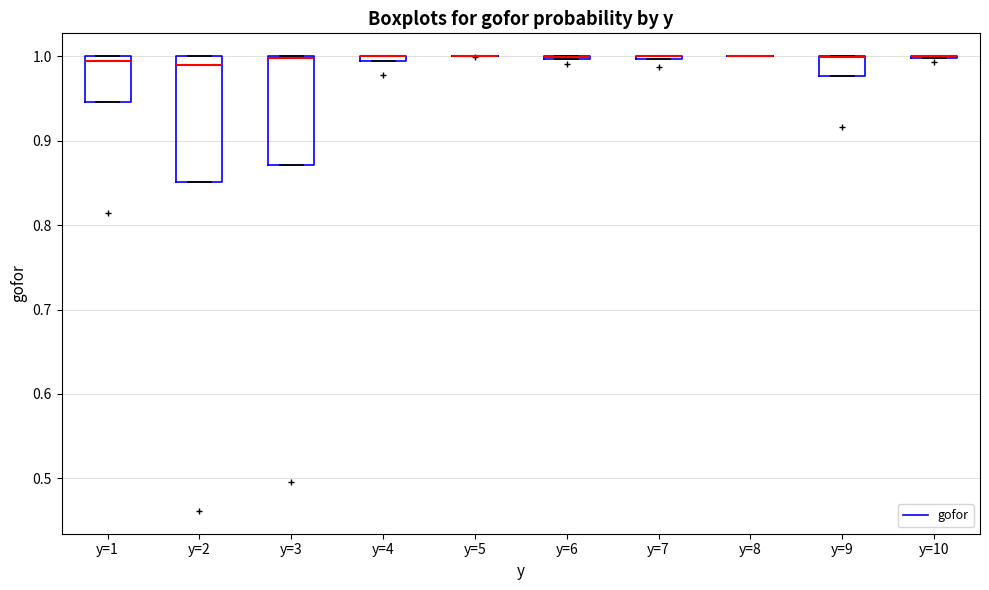

Comparing the boxes themselves (not the whiskers), which one is the tallest?

y=2